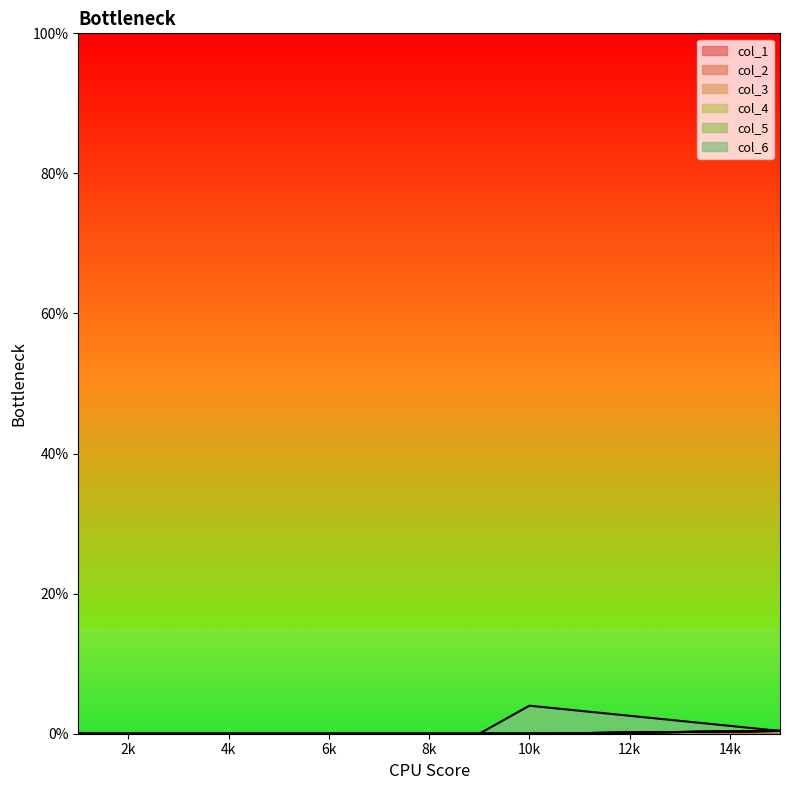

List the series in order of their peak value, lowest first.

col_2, col_3, col_4, col_5, col_1, col_6